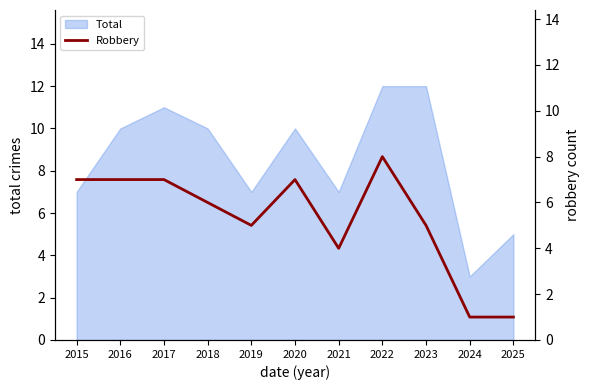

True or false: Total has a value of 5 at 2025.

True